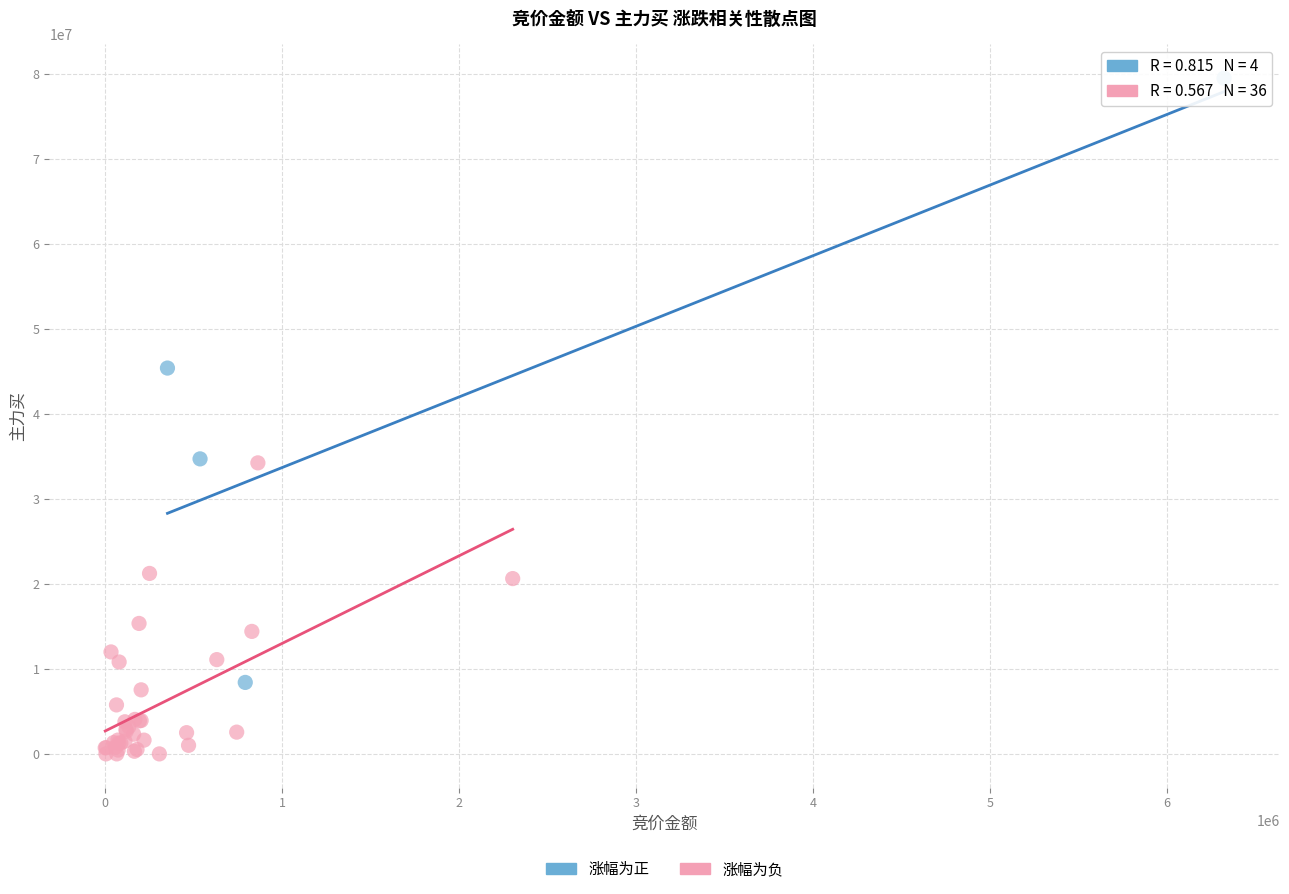

Which series contains the highest Y value?

涨幅为正